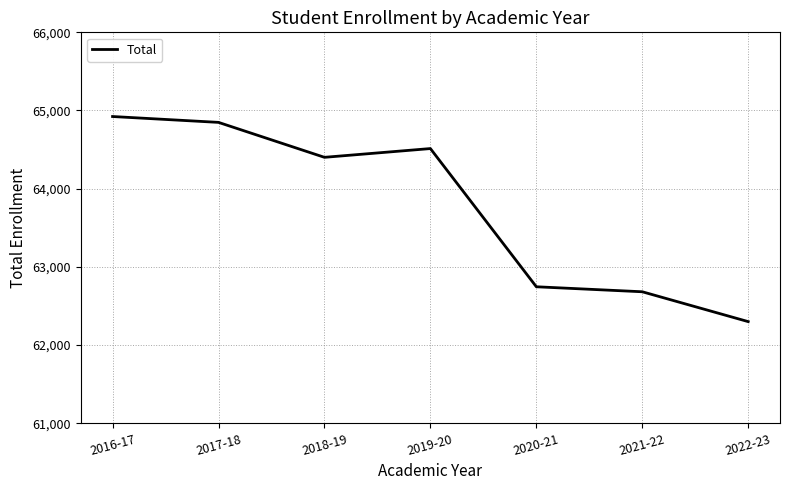

What is the change in value from 2018-19 to 2019-20?

+112